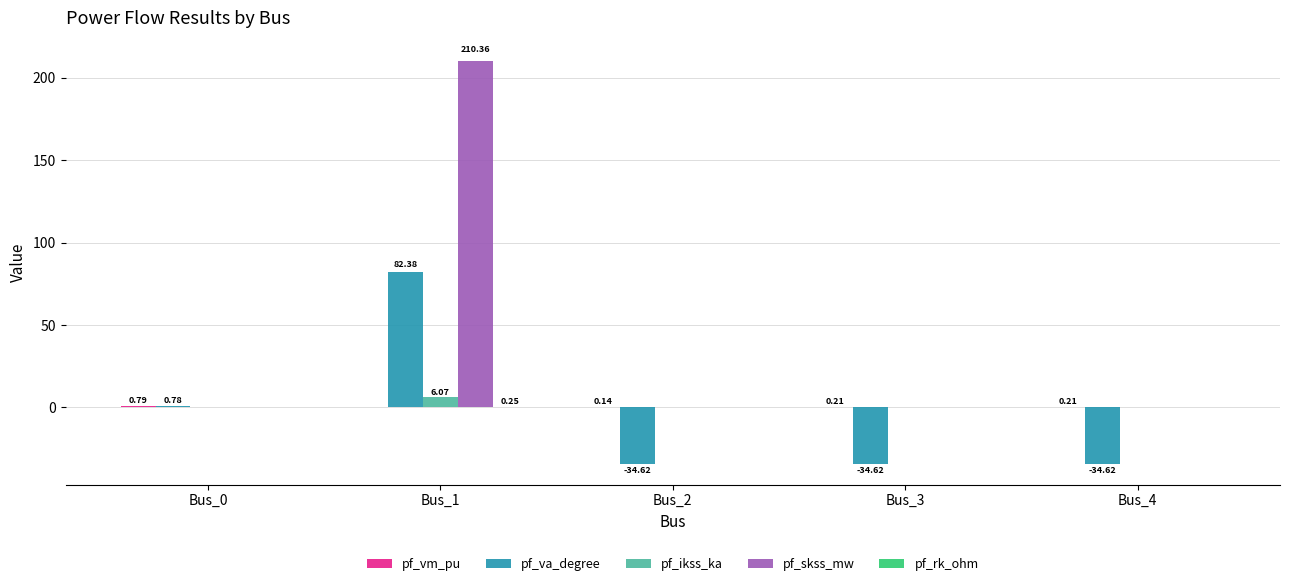

Which series changed the most between Bus_0 and Bus_2?

pf_va_degree